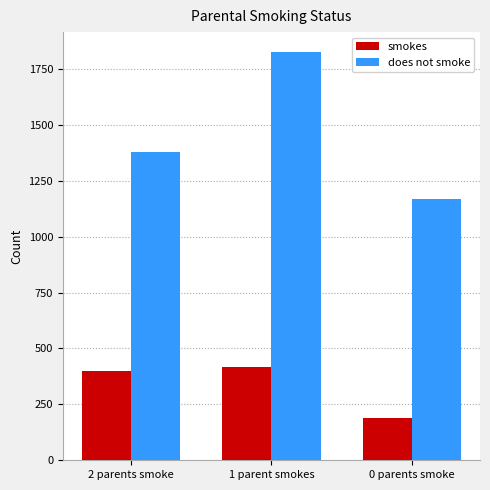

What is the difference between the maximum and minimum values in the smokes series?

228